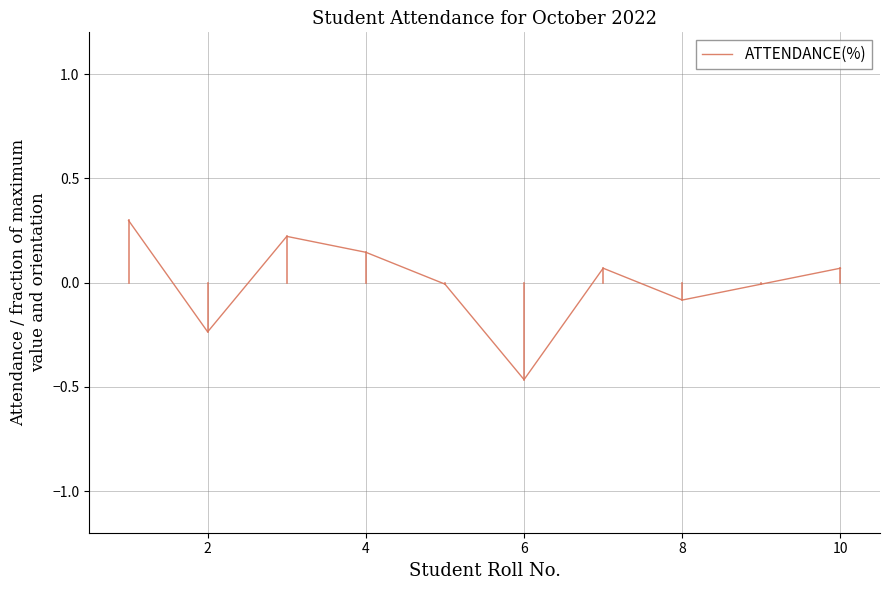

What is the difference between the maximum and minimum values?

0.8